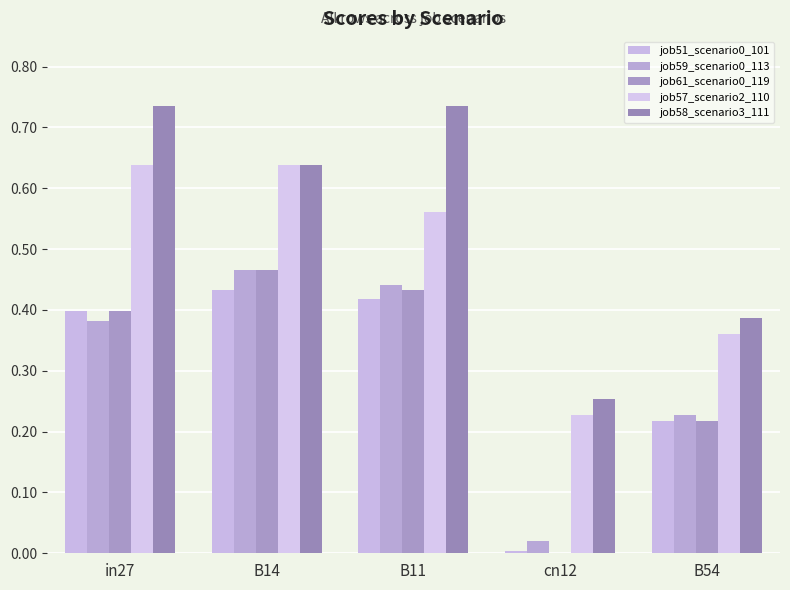

Which category has the highest value in the job51_scenario0_101 series?

B14